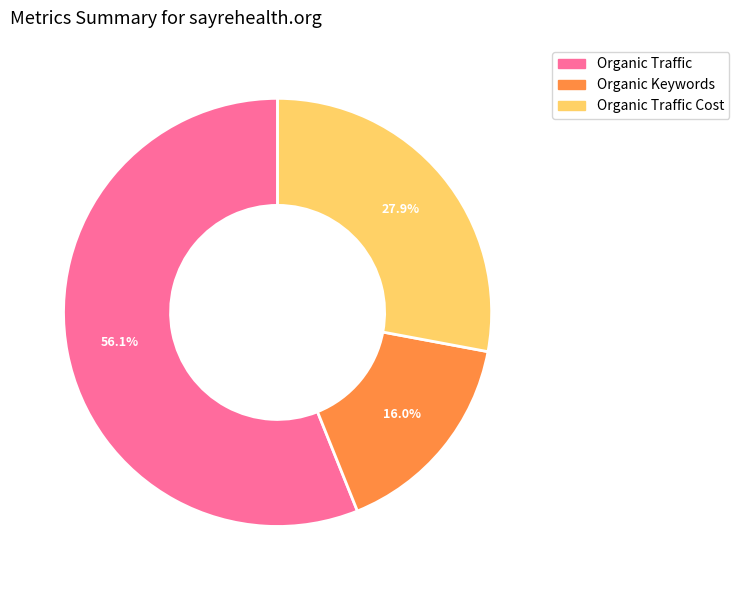

Is there a majority slice in this chart?

Yes